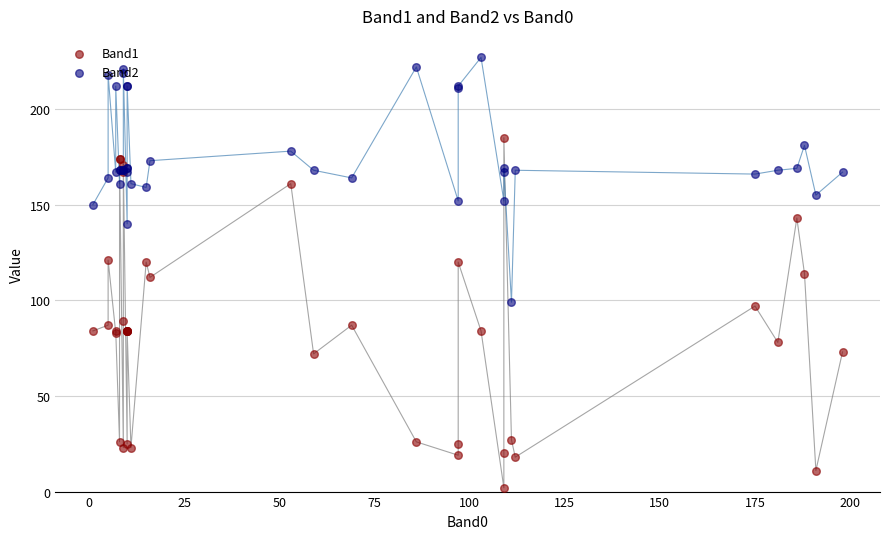

Which series has the widest spread of Y values?

Band1